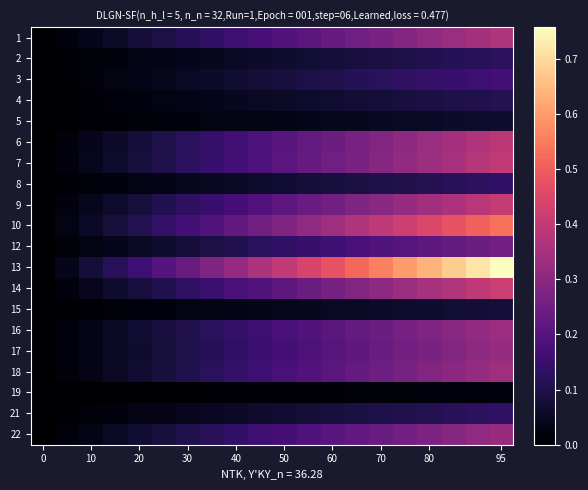

Reading right to left, list all the values displayed in this chart.

1: 0.4	0.3	0.3	0.3	0.3	0.3	0.3	0.2	0.2	0.2	0.2	0.2	0.1	0.1	0.1	0.1	0.1	0.0	0.0	0.0
2: 0.1	0.1	0.1	0.1	0.1	0.1	0.1	0.1	0.1	0.1	0.1	0.1	0.0	0.0	0.0	0.0	0.0	0.0	0.0	0.0
3: 0.2	0.2	0.1	0.1	0.1	0.1	0.1	0.1	0.1	0.1	0.1	0.1	0.1	0.1	0.0	0.0	0.0	0.0	0.0	0.0
4: 0.1	0.1	0.1	0.1	0.1	0.1	0.1	0.1	0.1	0.1	0.1	0.0	0.0	0.0	0.0	0.0	0.0	0.0	0.0	0.0
5: 0.1	0.1	0.1	0.1	0.1	0.0	0.0	0.0	0.0	0.0	0.0	0.0	0.0	0.0	0.0	0.0	0.0	0.0	0.0	0.0
6: 0.4	0.4	0.3	0.3	0.3	0.3	0.3	0.2	0.2	0.2	0.2	0.2	0.1	0.1	0.1	0.1	0.1	0.0	0.0	0.0
7: 0.4	0.4	0.4	0.3	0.3	0.3	0.3	0.3	0.2	0.2	0.2	0.2	0.1	0.1	0.1	0.1	0.1	0.0	0.0	0.0
8: 0.1	0.1	0.1	0.1	0.1	0.1	0.1	0.1	0.1	0.1	0.1	0.1	0.0	0.0	0.0	0.0	0.0	0.0	0.0	0.0
9: 0.4	0.4	0.4	0.3	0.3	0.3	0.3	0.3	0.2	0.2	0.2	0.2	0.1	0.1	0.1	0.1	0.1	0.0	0.0	0.0
10: 0.5	0.5	0.5	0.4	0.4	0.4	0.4	0.3	0.3	0.3	0.3	0.2	0.2	0.2	0.1	0.1	0.1	0.1	0.0	0.0
12: 0.3	0.2	0.2	0.2	0.2	0.2	0.2	0.2	0.1	0.1	0.1	0.1	0.1	0.1	0.1	0.1	0.0	0.0	0.0	0.0
13: 0.8	0.7	0.7	0.6	0.6	0.6	0.5	0.5	0.4	0.4	0.4	0.3	0.3	0.2	0.2	0.2	0.1	0.1	0.0	0.0
14: 0.4	0.4	0.4	0.3	0.3	0.3	0.3	0.3	0.2	0.2	0.2	0.2	0.2	0.1	0.1	0.1	0.1	0.0	0.0	0.0
15: 0.1	0.1	0.1	0.1	0.1	0.1	0.1	0.1	0.0	0.0	0.0	0.0	0.0	0.0	0.0	0.0	0.0	0.0	0.0	0.0
16: 0.3	0.3	0.3	0.3	0.3	0.2	0.2	0.2	0.2	0.2	0.2	0.1	0.1	0.1	0.1	0.1	0.1	0.0	0.0	0.0
17: 0.3	0.3	0.3	0.3	0.3	0.2	0.2	0.2	0.2	0.2	0.2	0.1	0.1	0.1	0.1	0.1	0.1	0.0	0.0	0.0
18: 0.3	0.3	0.3	0.3	0.3	0.2	0.2	0.2	0.2	0.2	0.2	0.1	0.1	0.1	0.1	0.1	0.1	0.0	0.0	0.0
19: 0.0	0.0	0.0	0.0	0.0	0.0	0.0	0.0	0.0	0.0	0.0	0.0	0.0	0.0	0.0	0.0	0.0	0.0	0.0	0.0
21: 0.1	0.1	0.1	0.1	0.1	0.1	0.1	0.1	0.1	0.1	0.1	0.1	0.0	0.0	0.0	0.0	0.0	0.0	0.0	0.0
22: 0.3	0.3	0.3	0.3	0.3	0.2	0.2	0.2	0.2	0.2	0.2	0.1	0.1	0.1	0.1	0.1	0.1	0.0	0.0	0.0